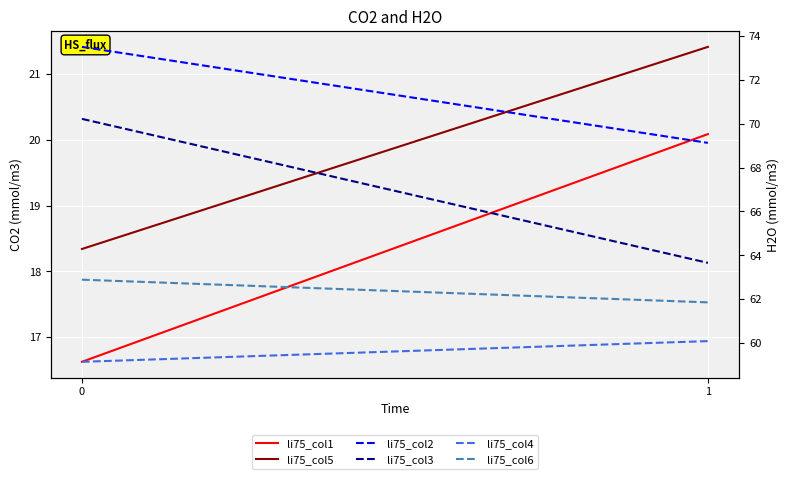

What is the sum of all li75_col6 values?

124.7